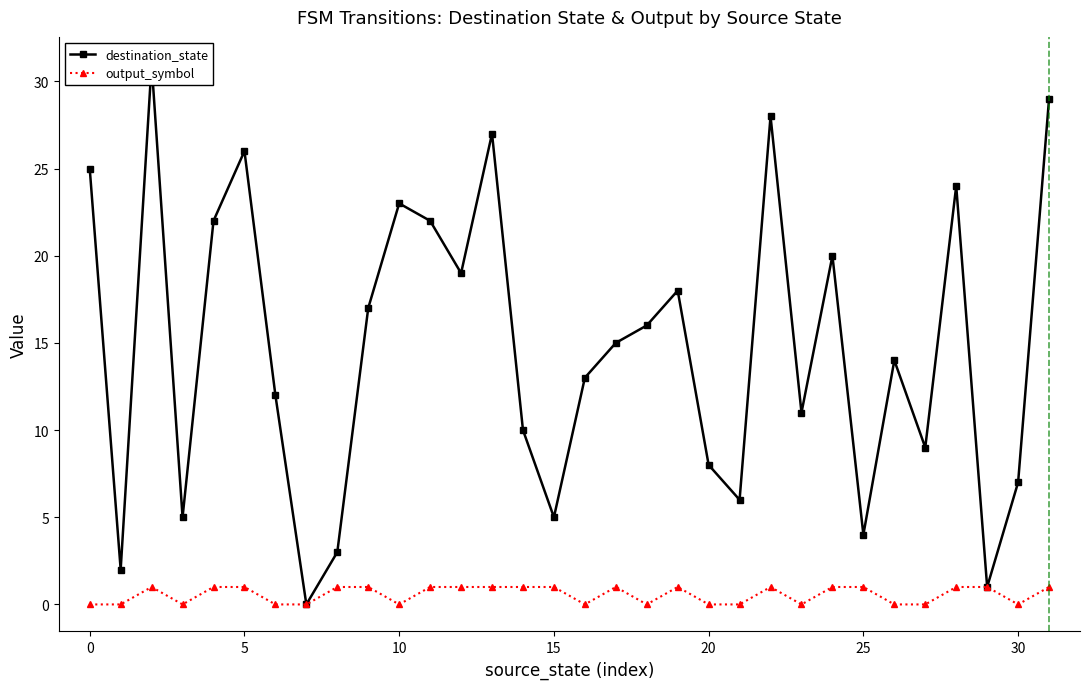

Read the destination_state value at 9, to the nearest 10.

20